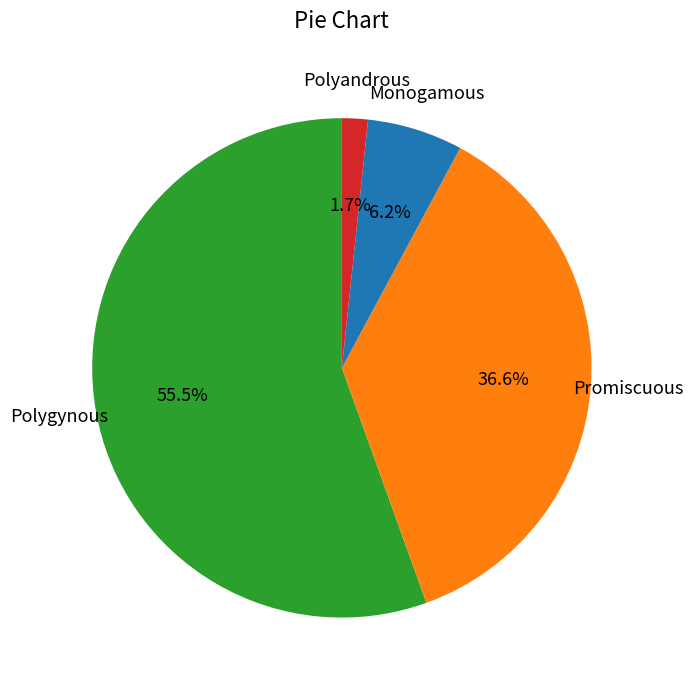

Is there any slice that represents more than half of the pie?

Yes